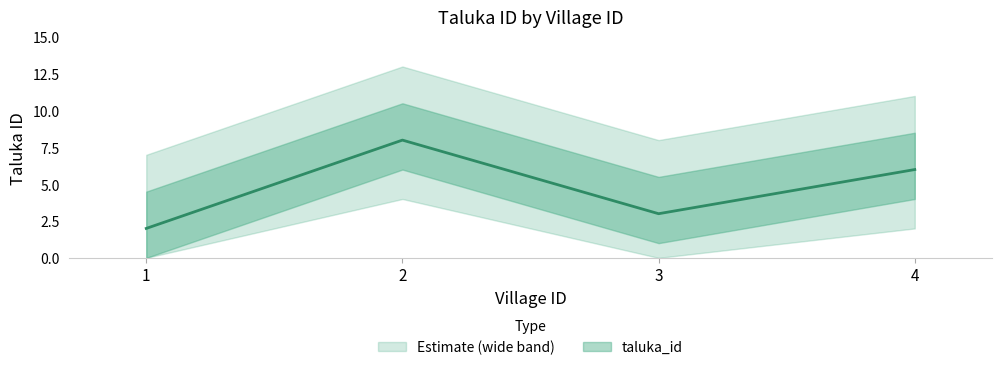

What is the minimum value shown in the chart?

2